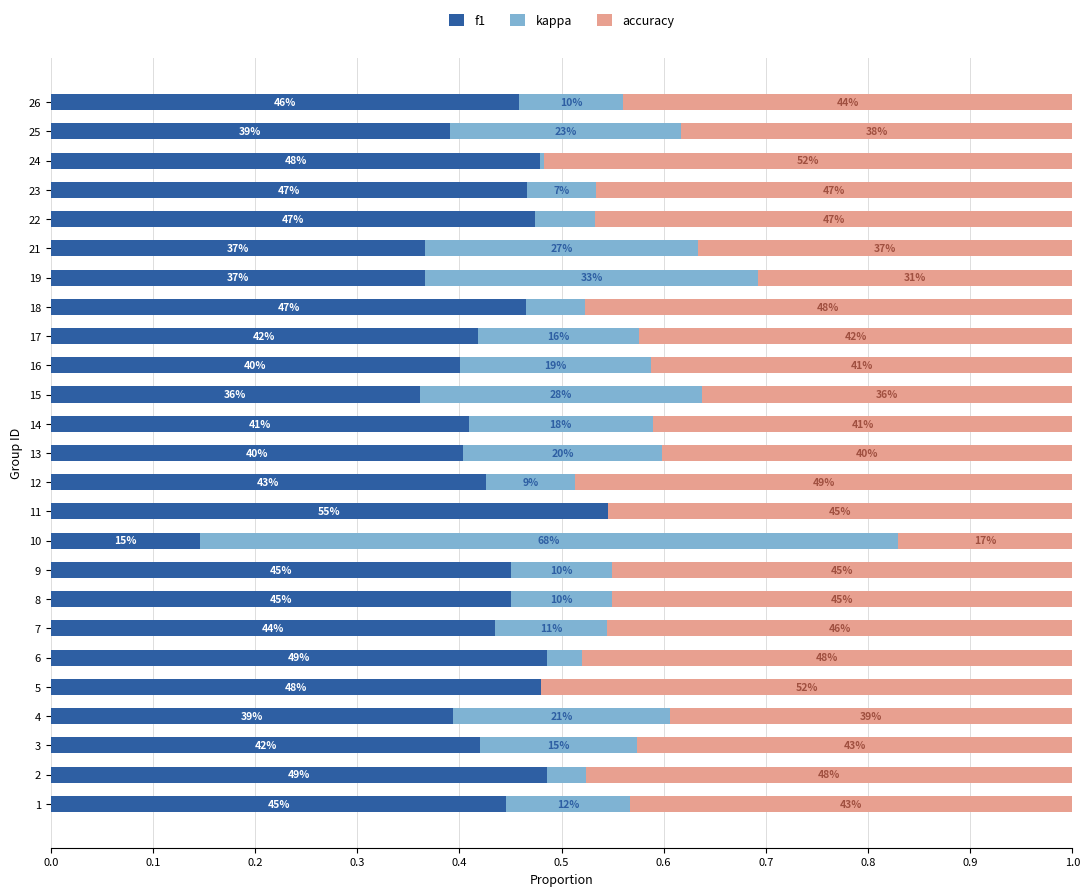

What are all the series names shown in the legend?

f1, kappa, accuracy